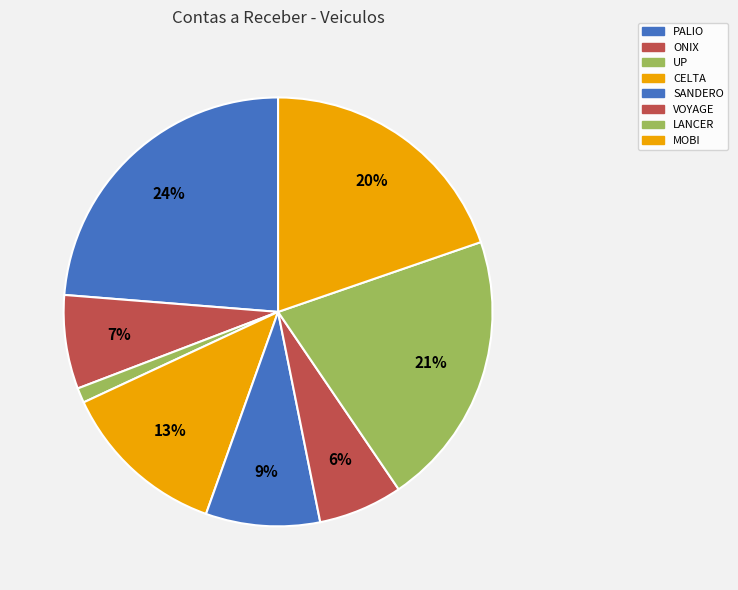

Which category has the biggest portion of the pie?

PALIO